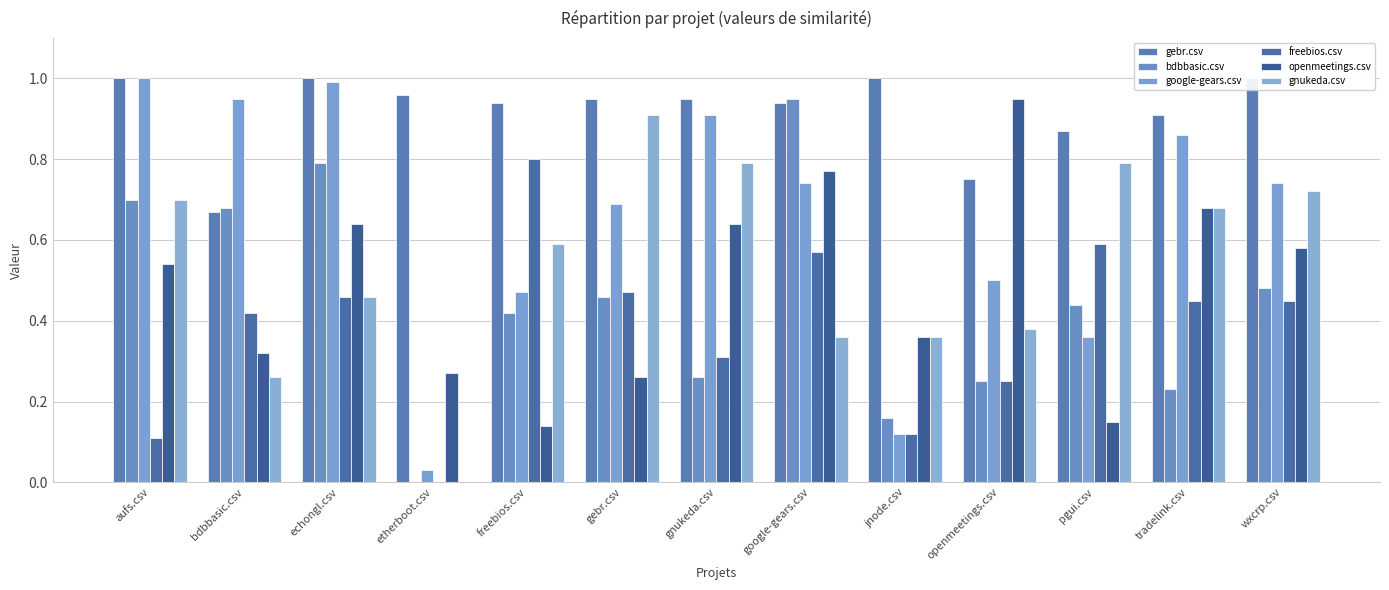

What is the difference between the gebr.csv values at tradelink.csv and openmeetings.csv?

0.2